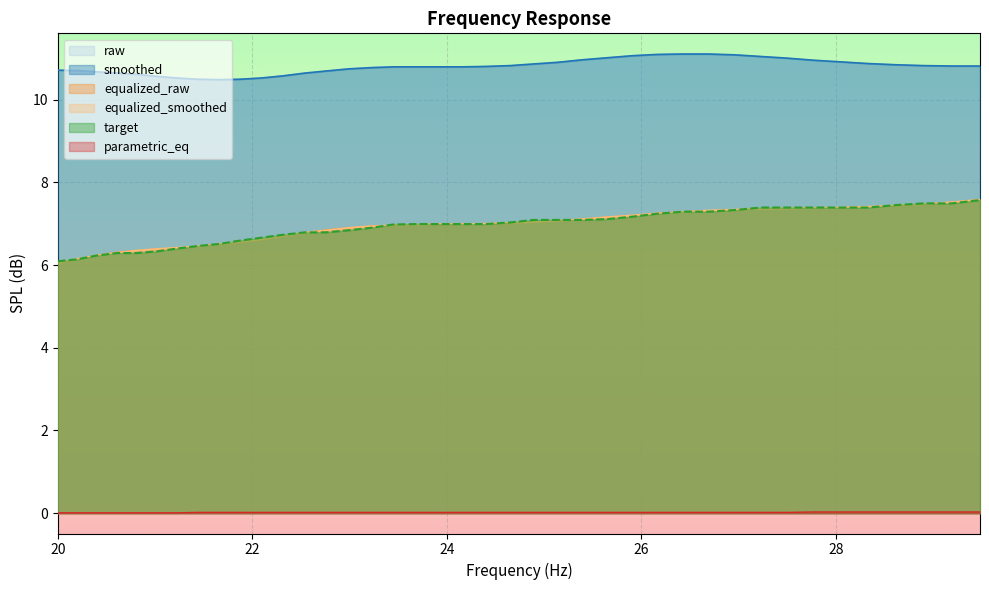

What is the maximum value for raw?

11.1